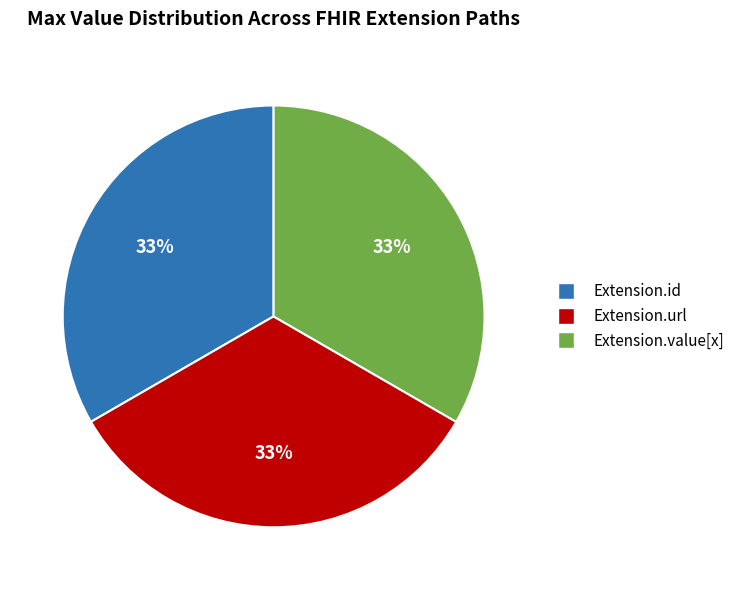

Is there a majority slice in this chart?

No